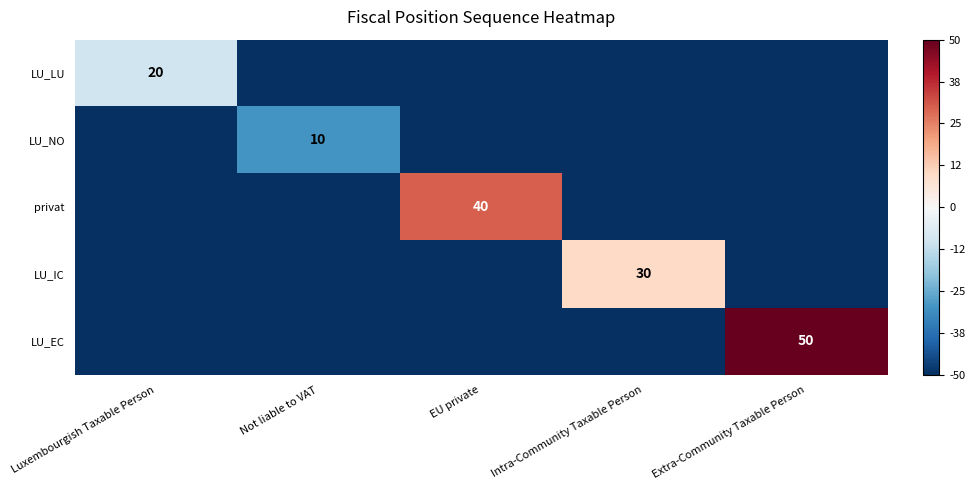

Which label corresponds to the largest value in the chart?

Extra-Community Taxable Person